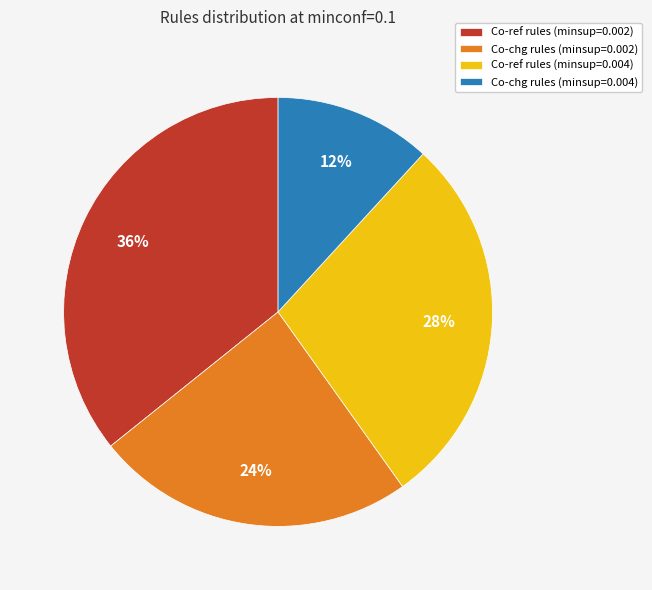

Is it true that Co-chg rules (minsup=0.004) is 12% of the pie?

True